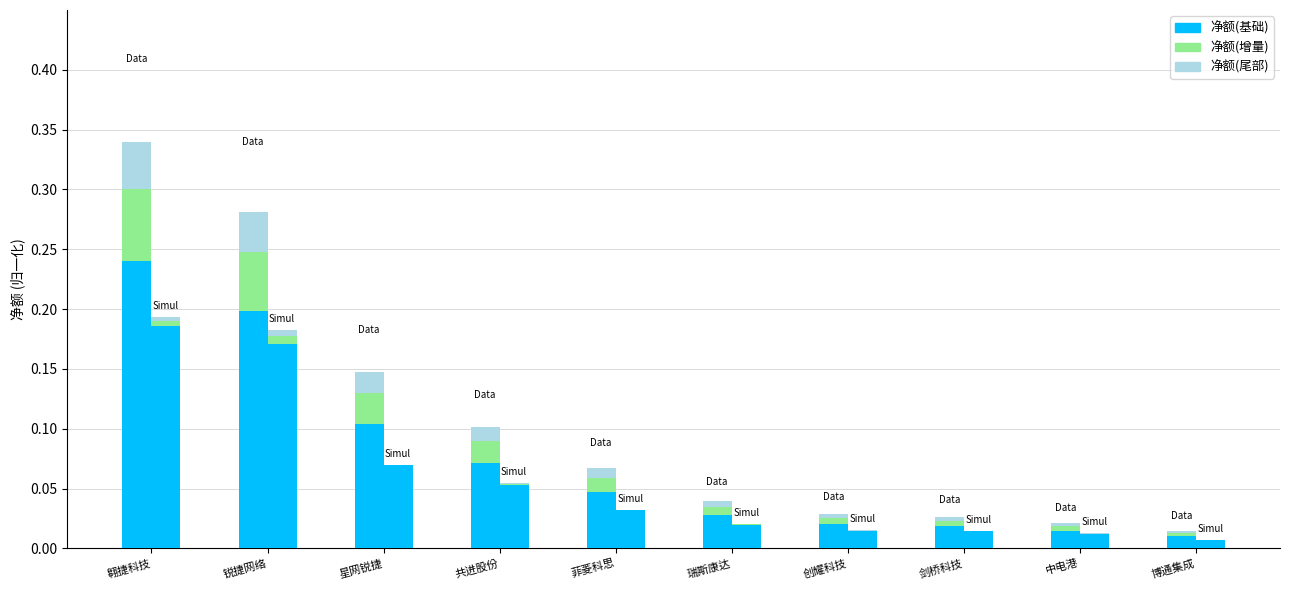

List the labels in order of 净额(增量) value, largest first.

翱捷科技, 锐捷网络, 星网锐捷, 共进股份, 菲菱科思, 瑞斯康达, 创耀科技, 剑桥科技, 中电港, 博通集成